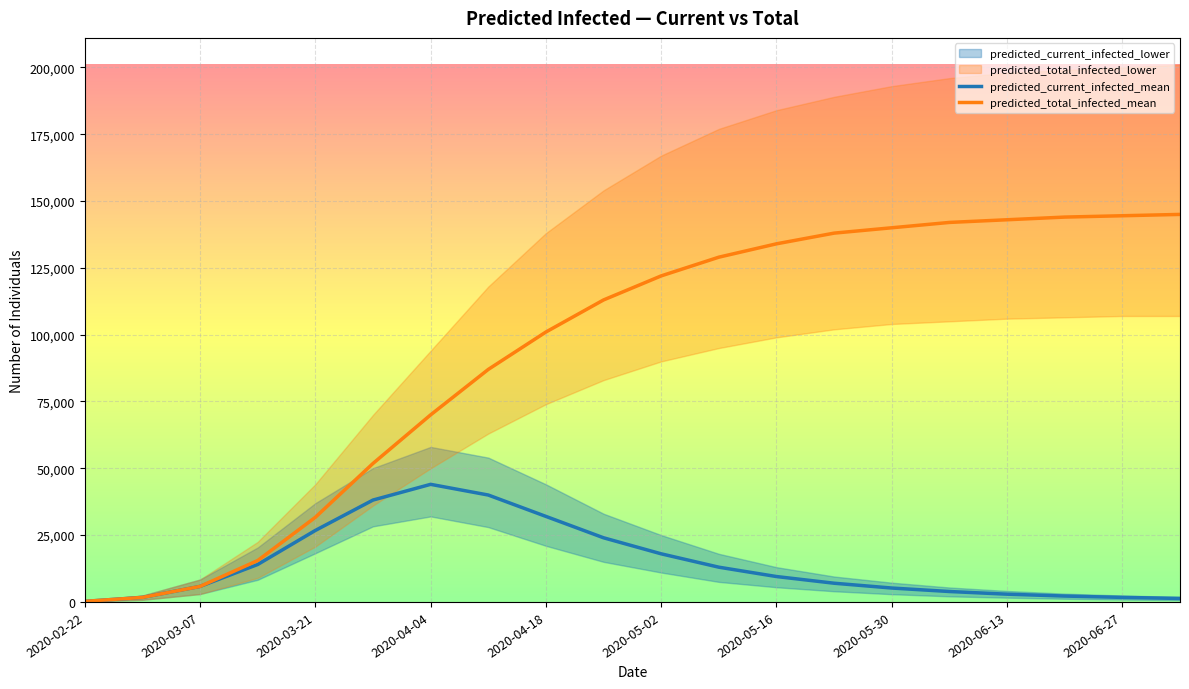

True or false: predicted_total_infected_mean and predicted_current_infected_mean cross at least once.

False